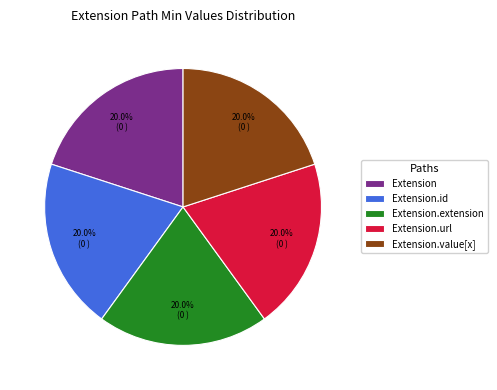

Does Extension.url represent more than half of the total?

No